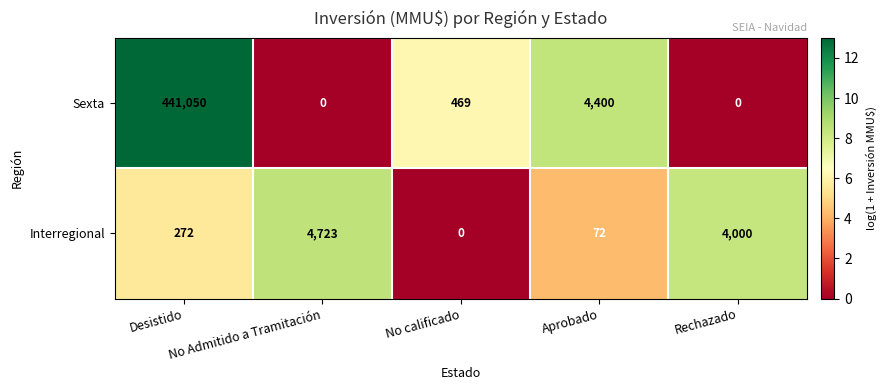

What is the spread (max minus min) of values at No calificado?

469